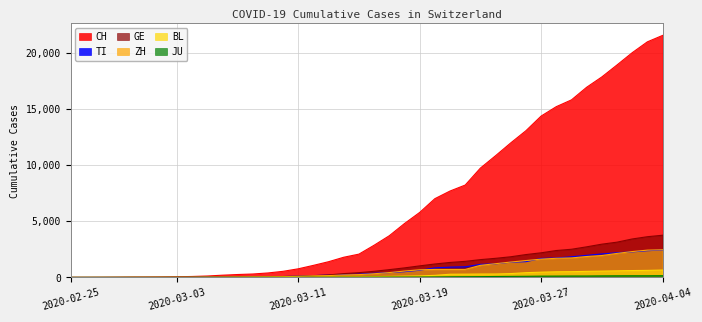

How many data points does each series have?

40